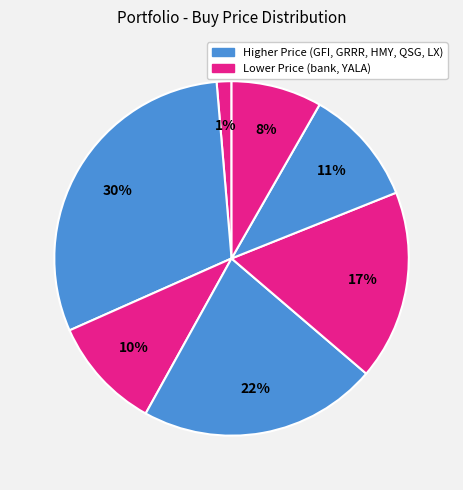

Which category has the smallest portion of the pie?

bank